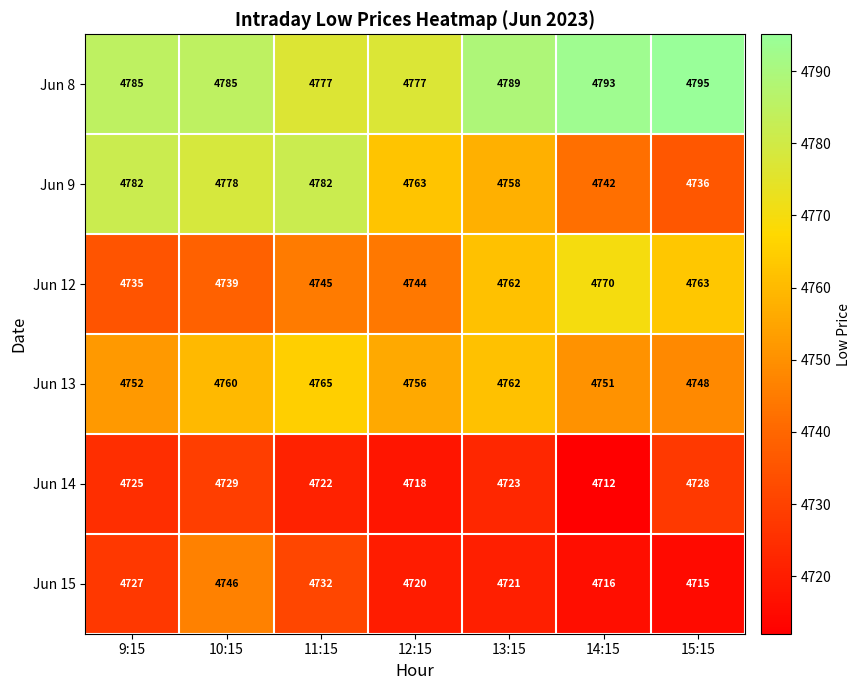

How many data points in Jun 13 are less than 4756?

3